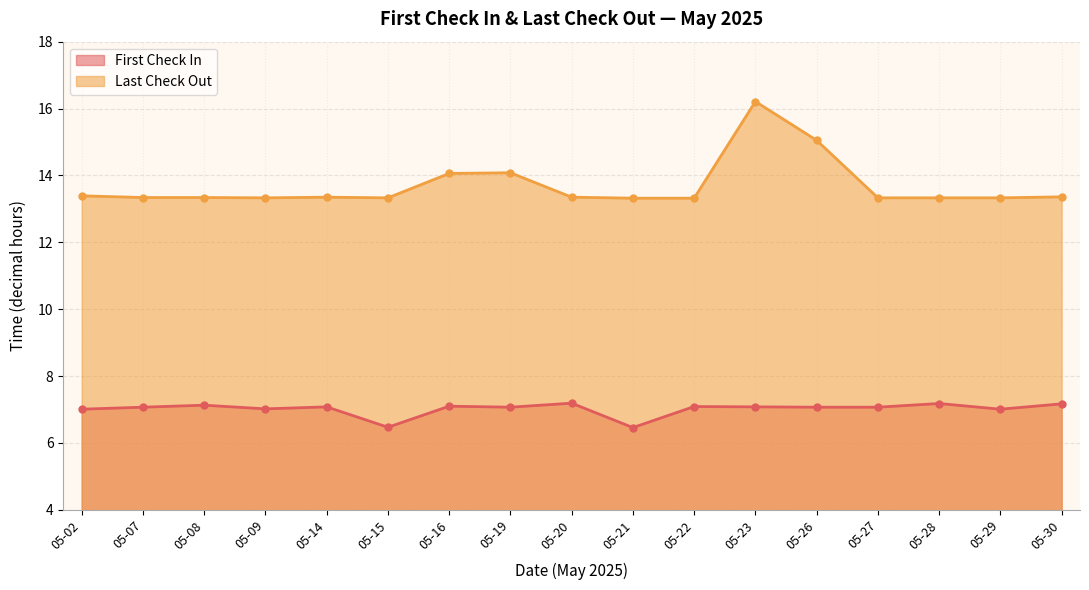

List the series in order of their peak value, highest first.

Last Check Out, First Check In